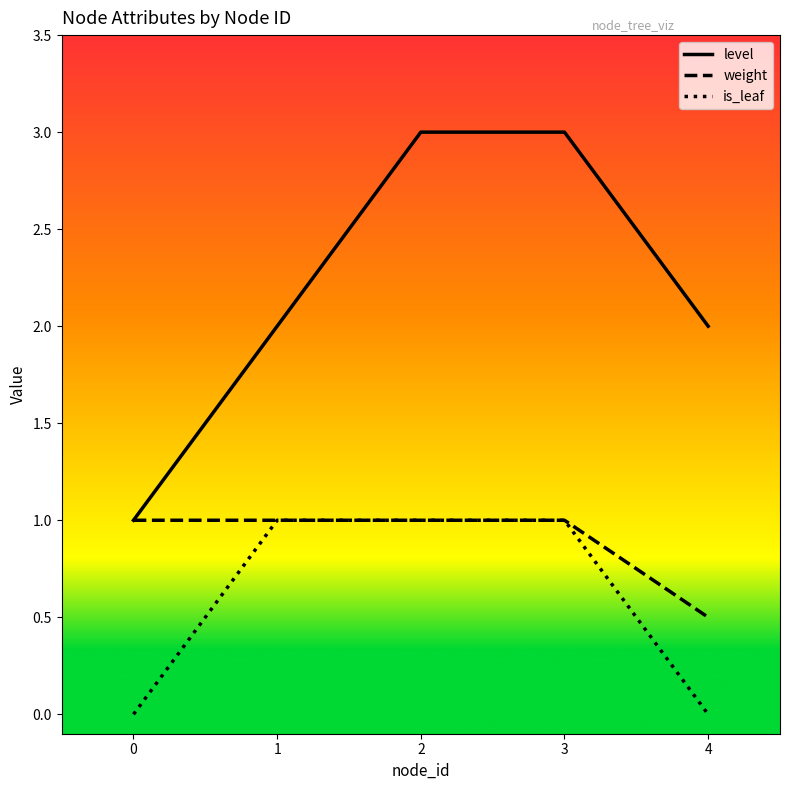

True or false: level has more than 1 interior local peaks.

False